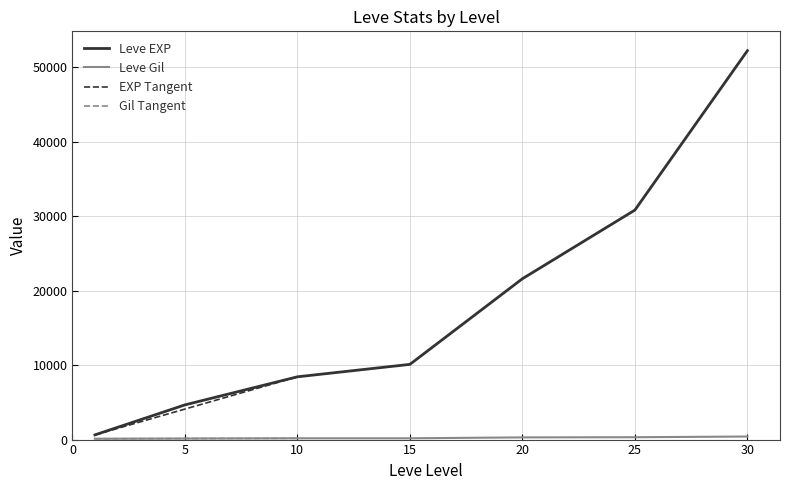

How many data points does each series have?

7